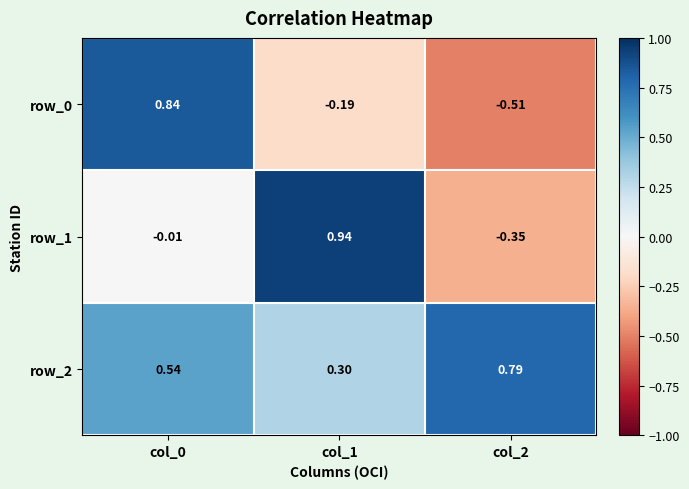

The value of row_2 at col_0 is 0.1. True or false?

False